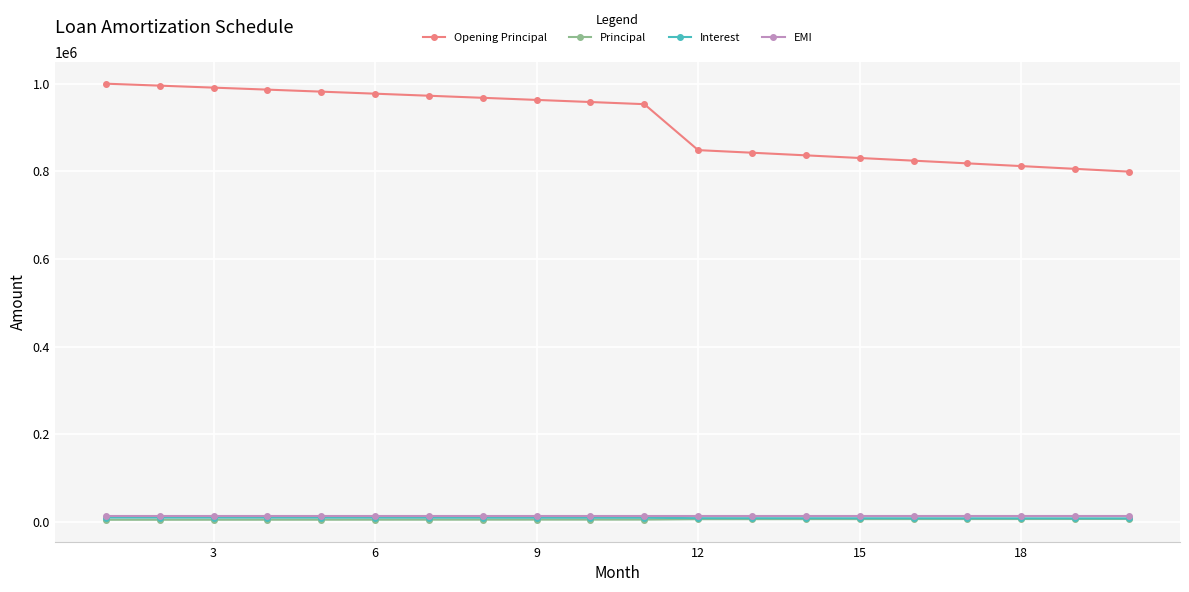

Count the number of categories in the chart.

20